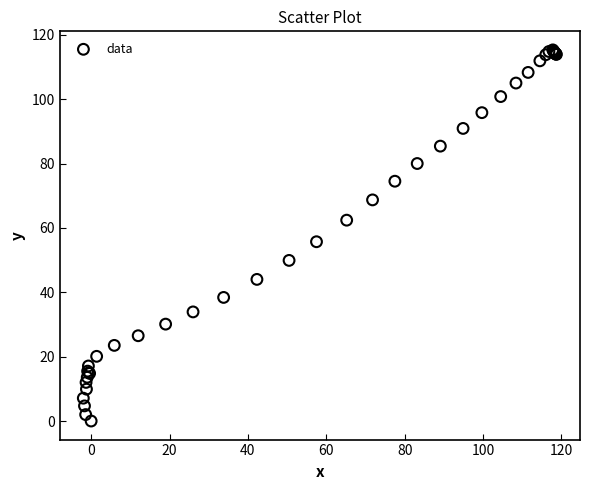

What Y value in the scatter plot is closest to 57?

55.7